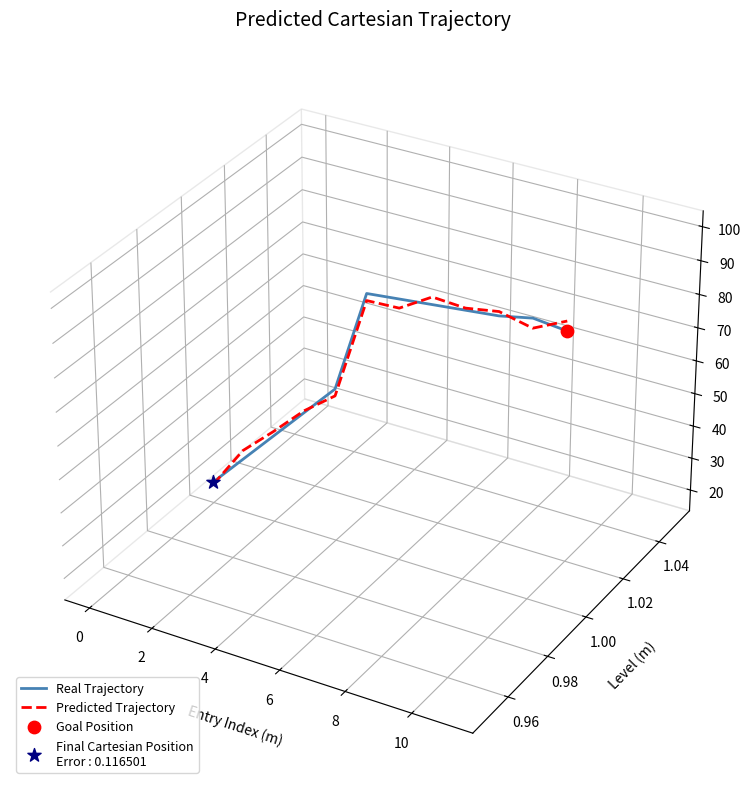

Which series reaches the minimum Y coordinate?

Predicted Trajectory